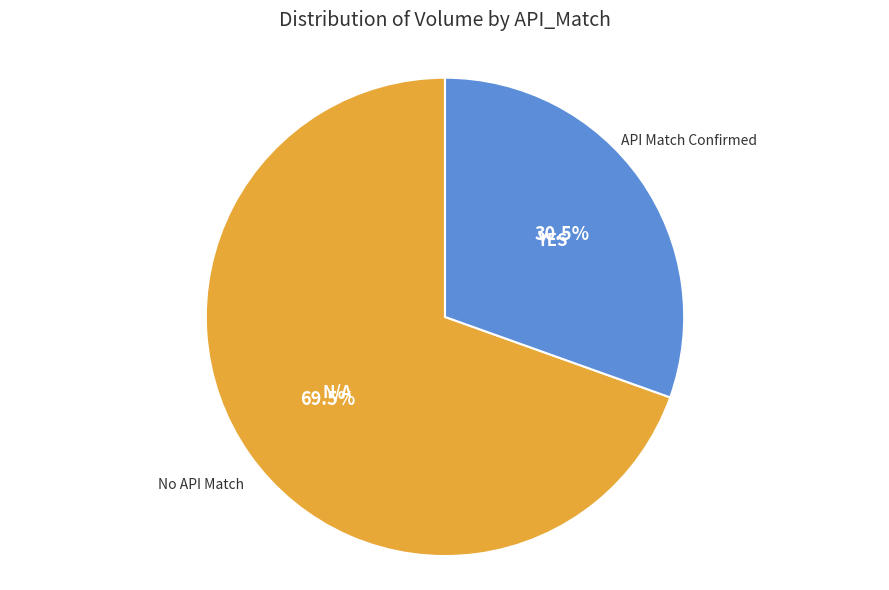

To the nearest percent, what is the difference between the largest and smallest slice percentages?

39%